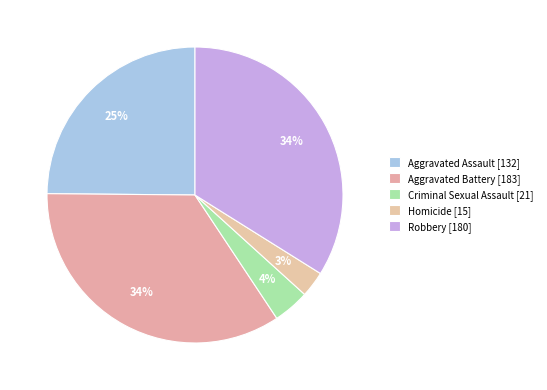

What is the smallest slice in the pie chart?

Homicide